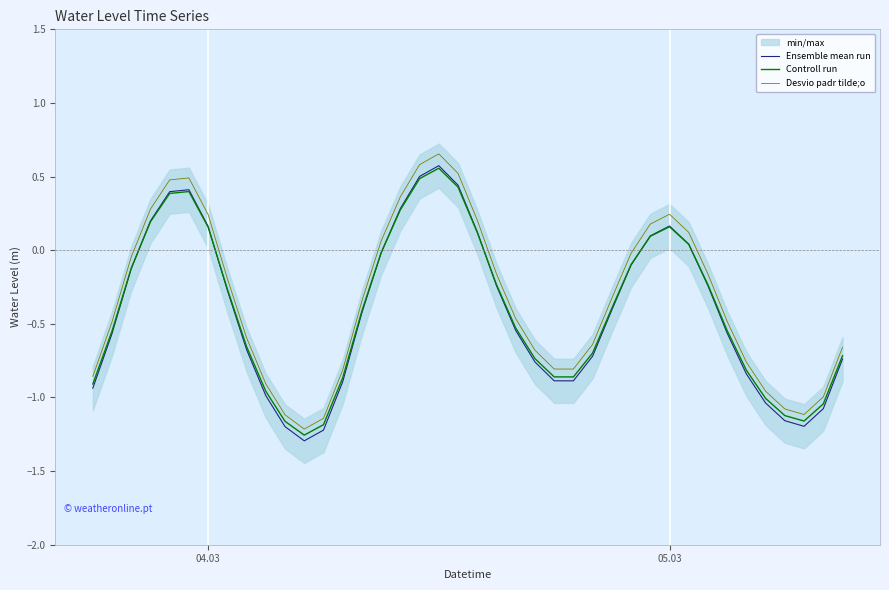

How many lines are shown in the chart?

3